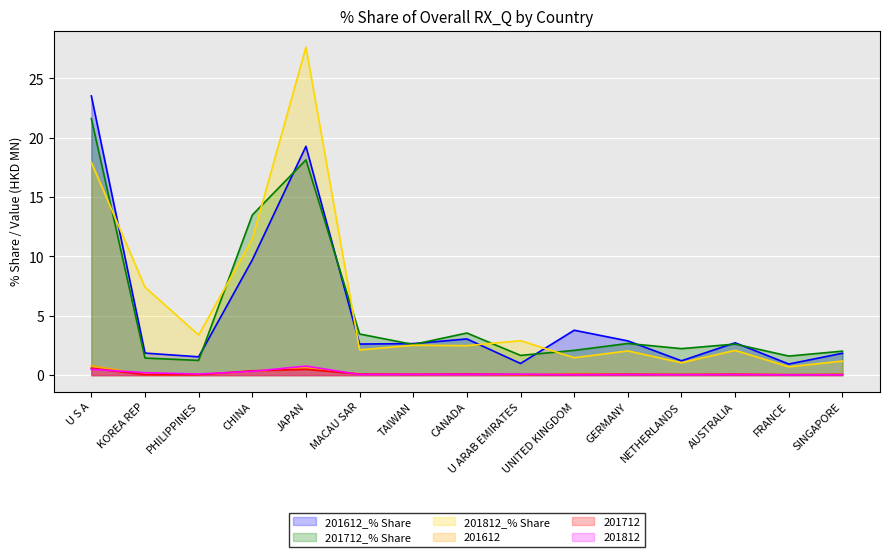

True or false: 201712_% Share has more than 2 points higher than both neighbors.

True